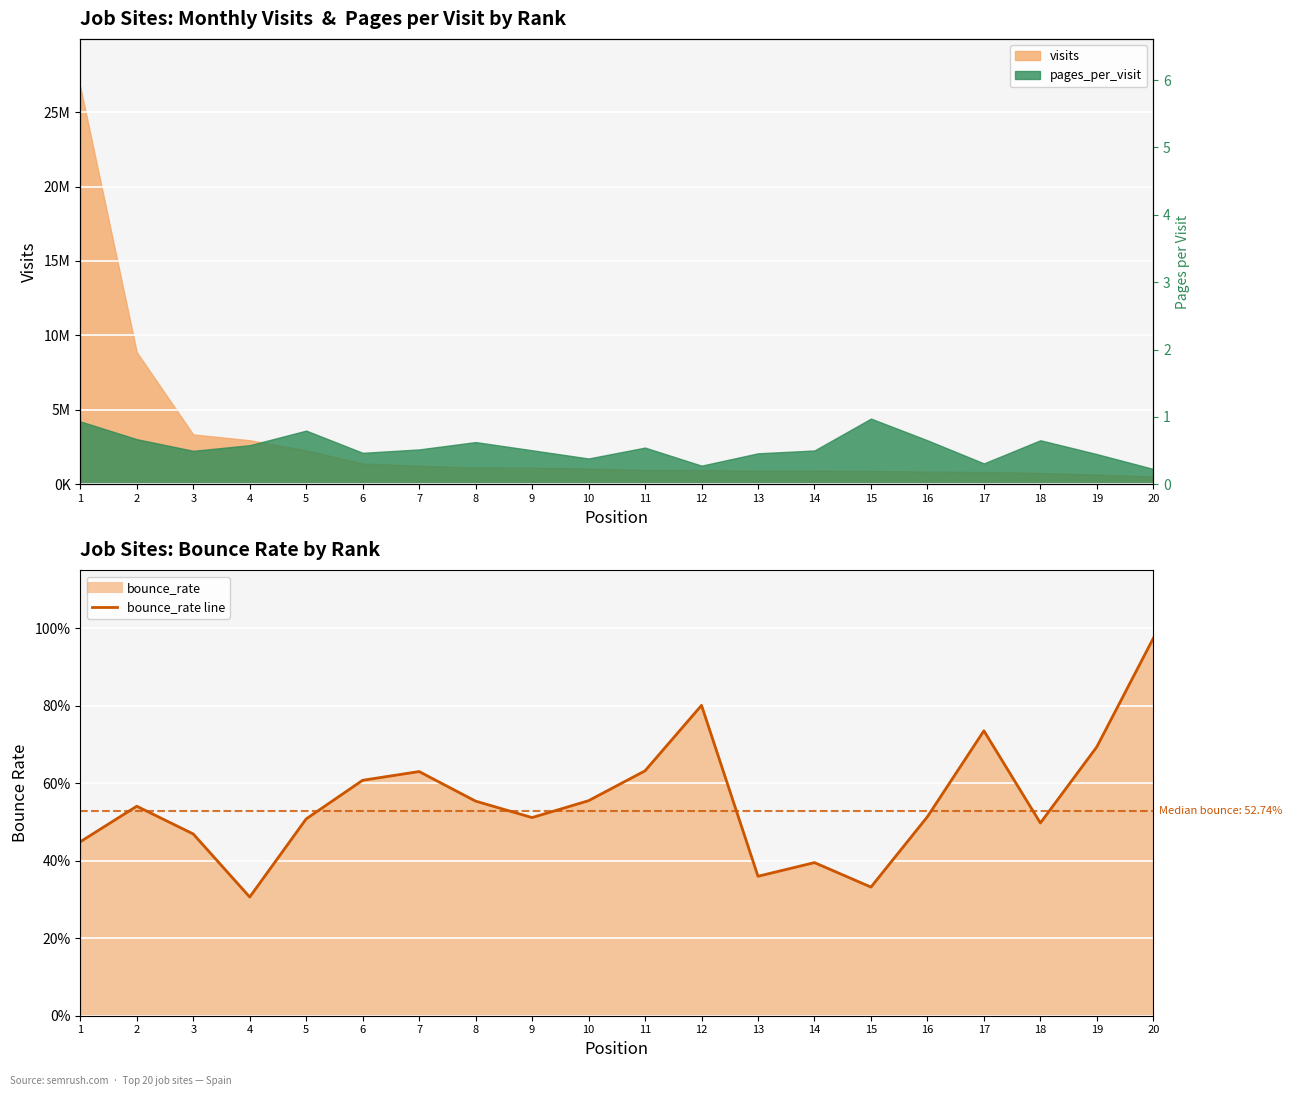

Rank the categories by value from highest to lowest.

20, 12, 17, 19, 11, 7, 6, 10, 8, 2, 16, 9, 5, 18, 3, 1, 14, 13, 15, 4